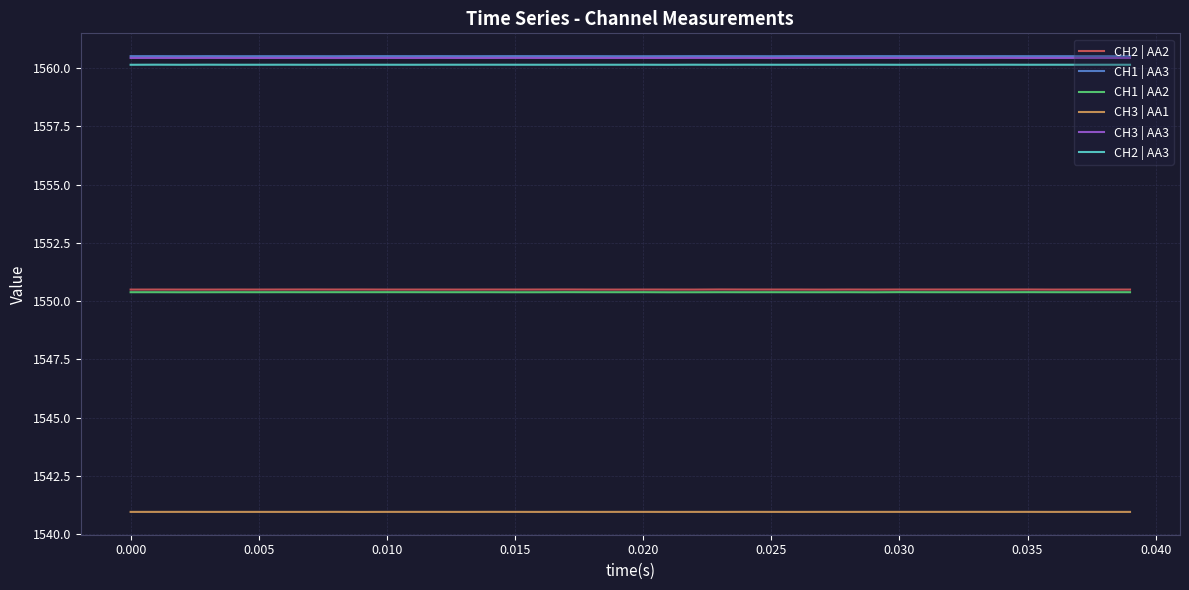

True or false: CH3 | AA3 and CH2 | AA2 cross at least once.

False